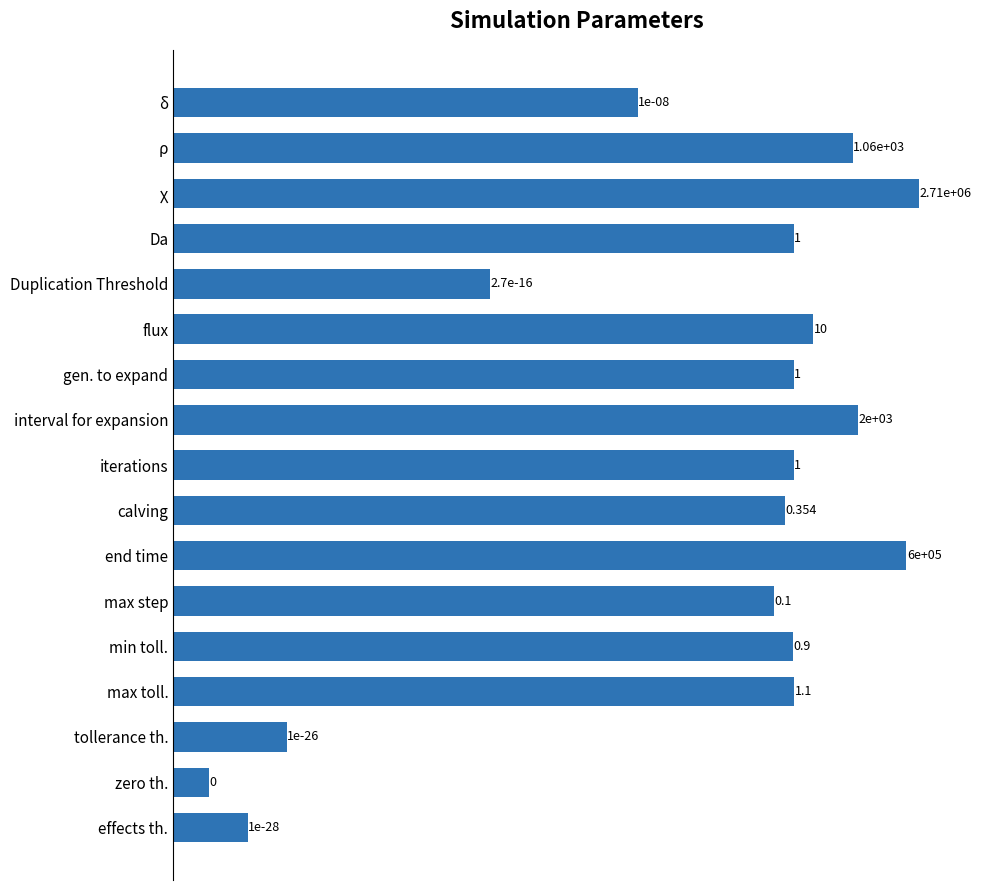

Reading left to right, transcribe all the data shown in this chart.

0.0	1063.0	2713150.7	1.0	0.0	10.0	1.0	2000.0	1.0	0.4	600000.0	0.1	0.9	1.1	0.0	0.0	0.0